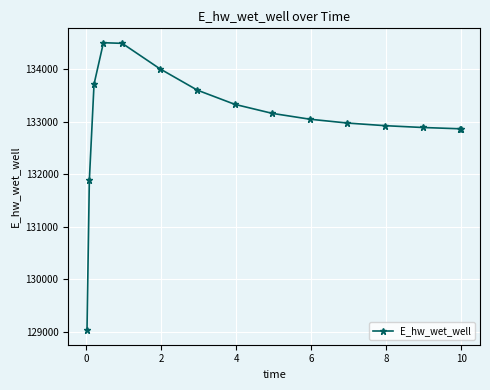

What is the greatest value displayed?

134507.7